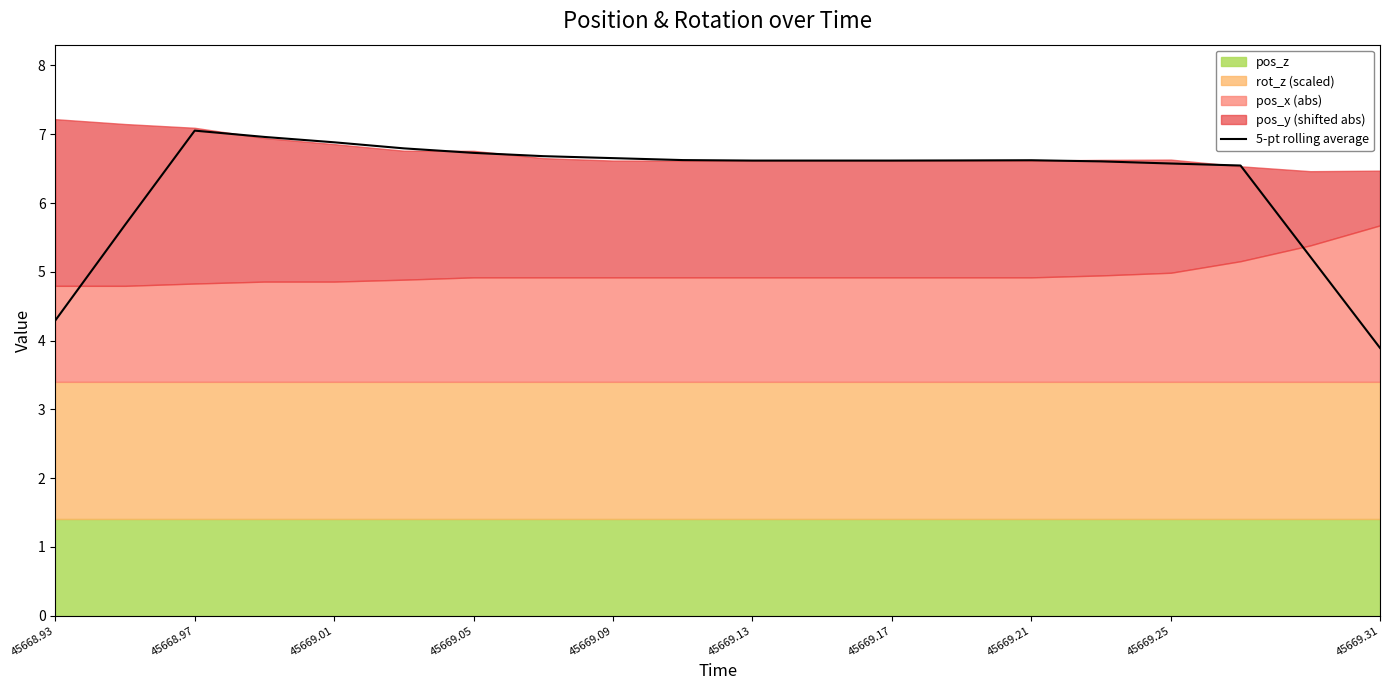

Is it true that 5-pt rolling average equals 6.6 at 45669.17?

True